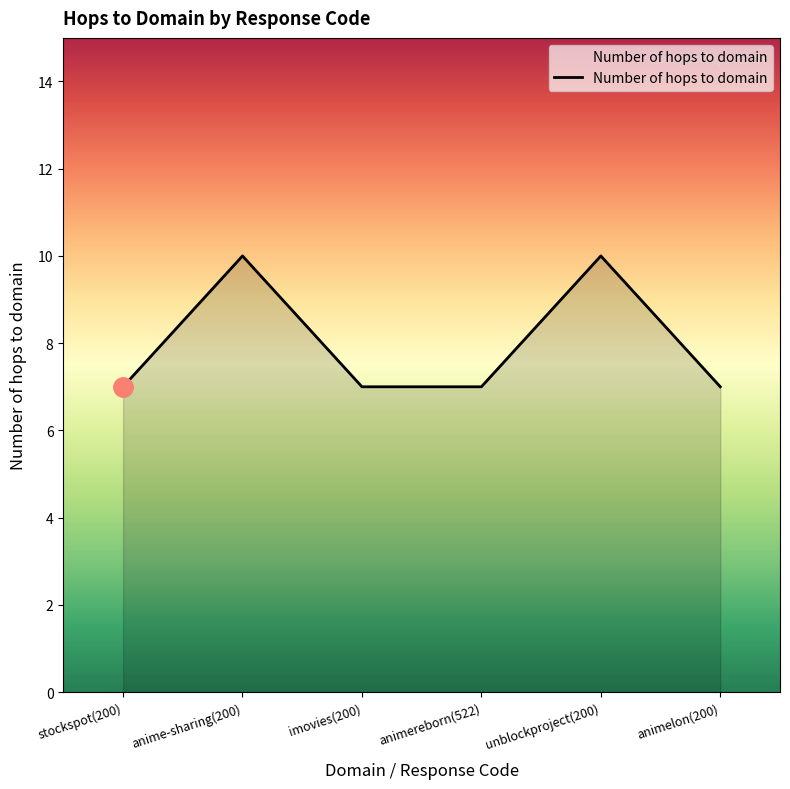

How many interior local peaks (higher than both neighbors) does the data have?

2